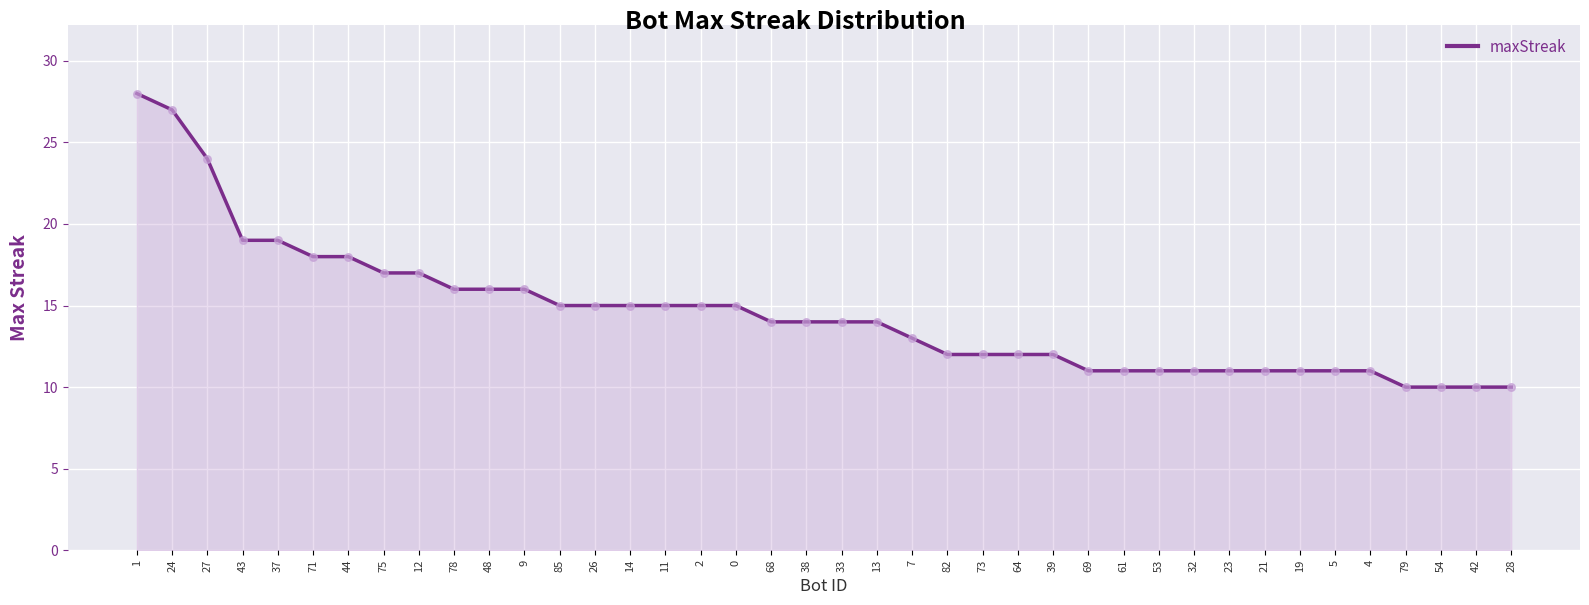

What is the ratio of the value at 44 to the value at 1?

0.6